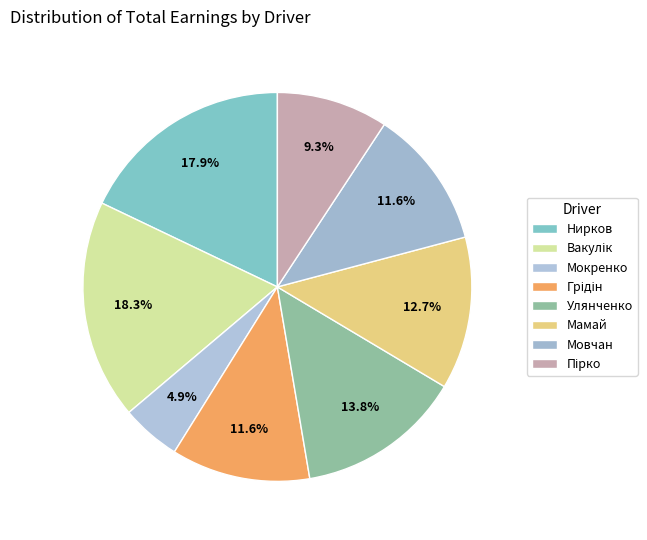

Is the sum of Мовчан and Улянченко greater than half?

No